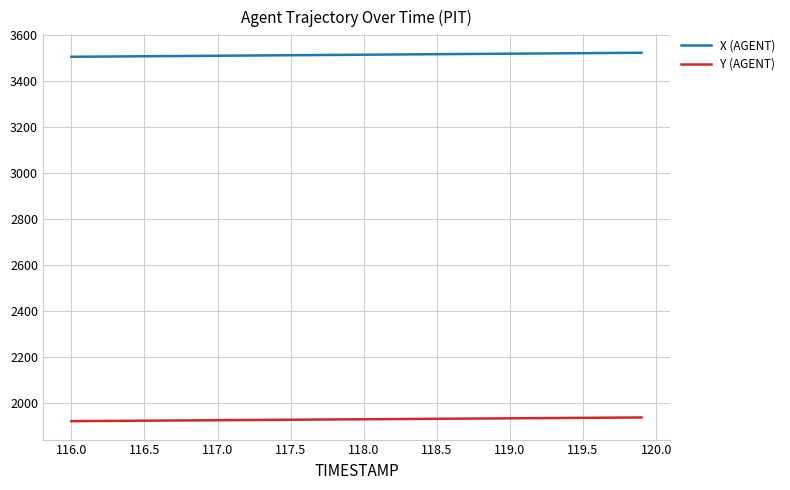

Which series has the largest total across all categories?

X (AGENT)